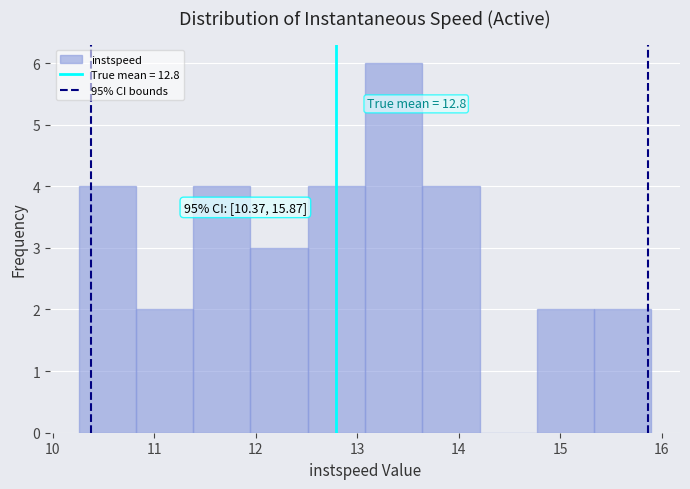

Over which range of the x-axis is the bar tallest?

13.1 to 13.6